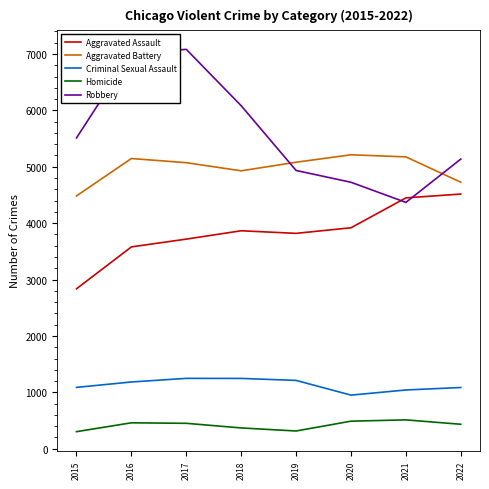

True or false: Criminal Sexual Assault and Robbery cross at least once.

False